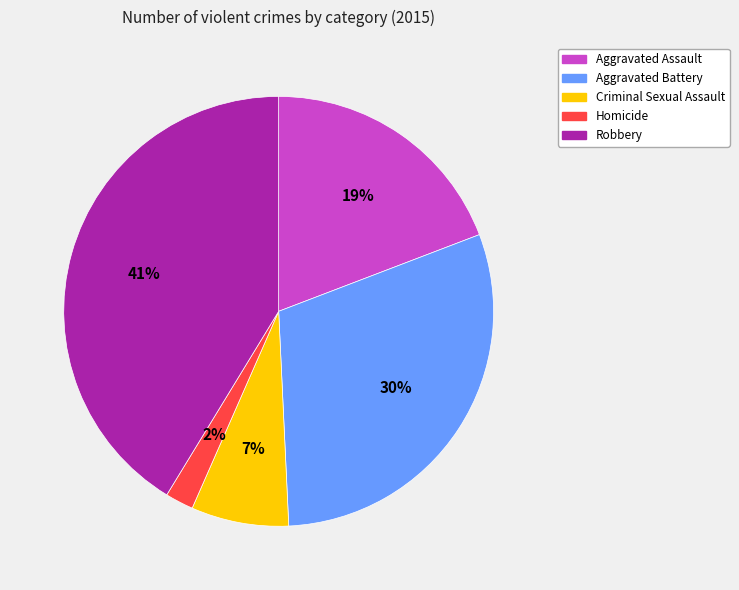

Rank the categories by value from highest to lowest.

Robbery, Aggravated Battery, Aggravated Assault, Criminal Sexual Assault, Homicide